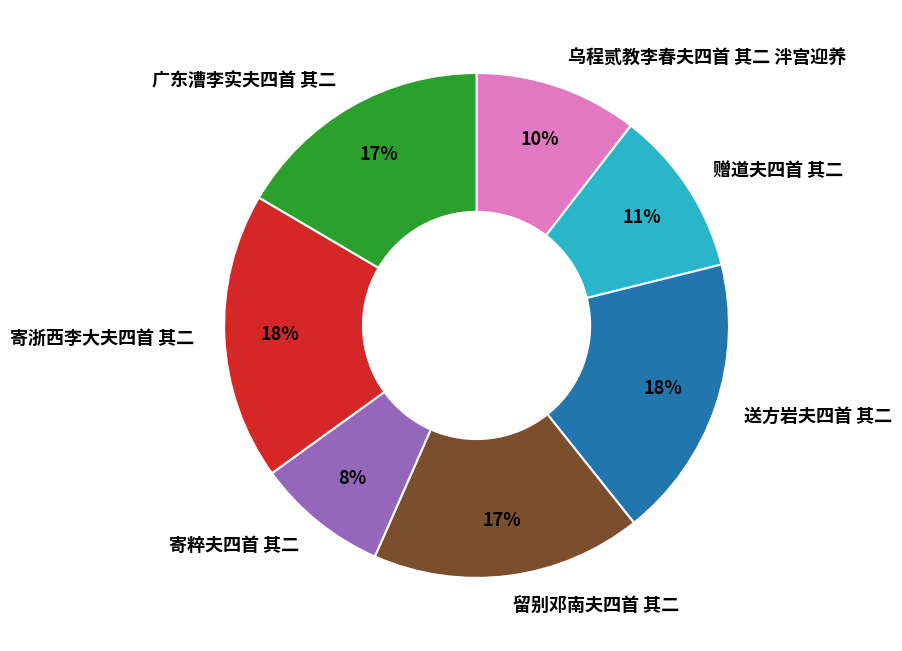

How many segments does this pie chart have?

7